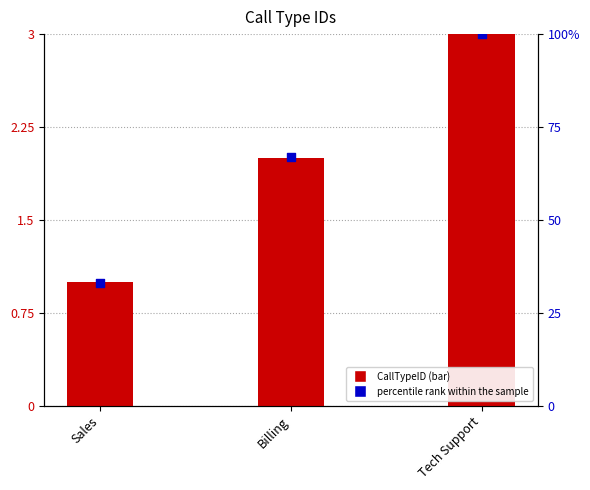

At how many categories does at least one series exceed 38?

2